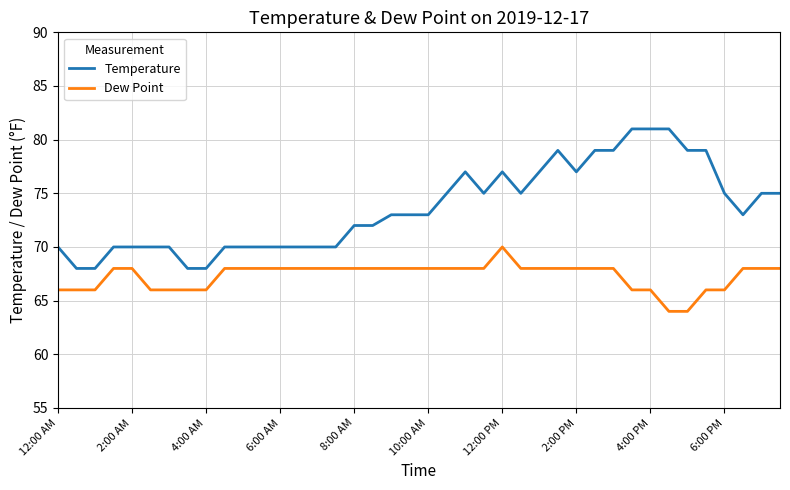

True or false: Dew Point and Temperature intersect in this chart.

False